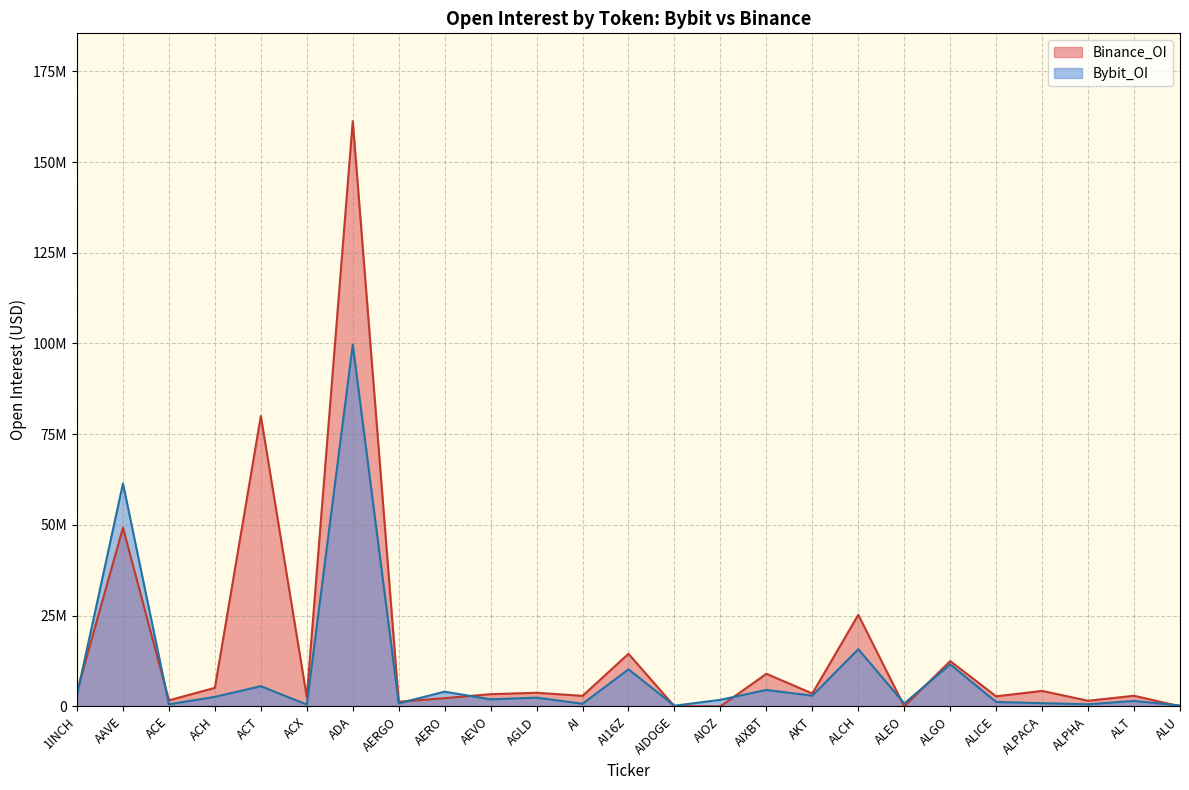

What is the label of the 22nd point from the left?

ALPACA